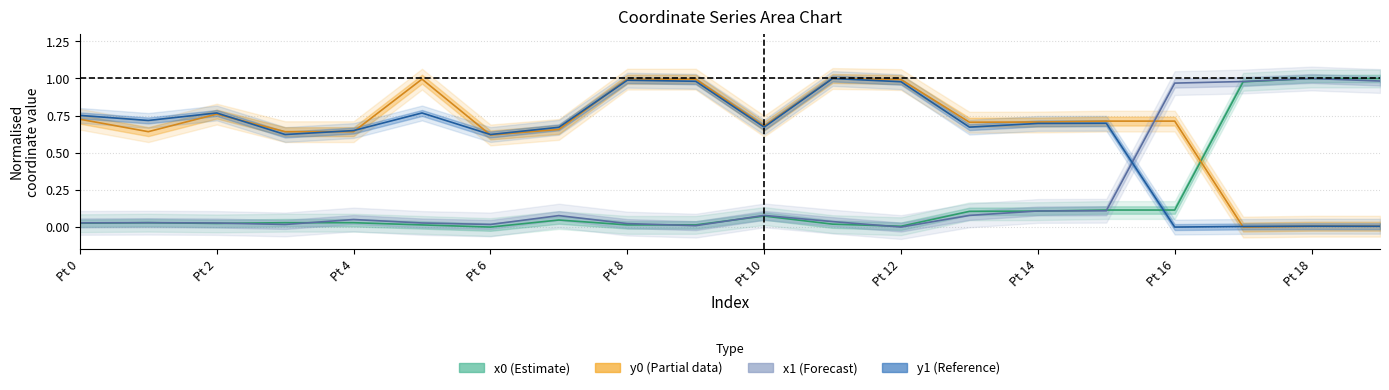

Rank the series by their maximum value, from lowest to highest.

x0, y0, x1, y1